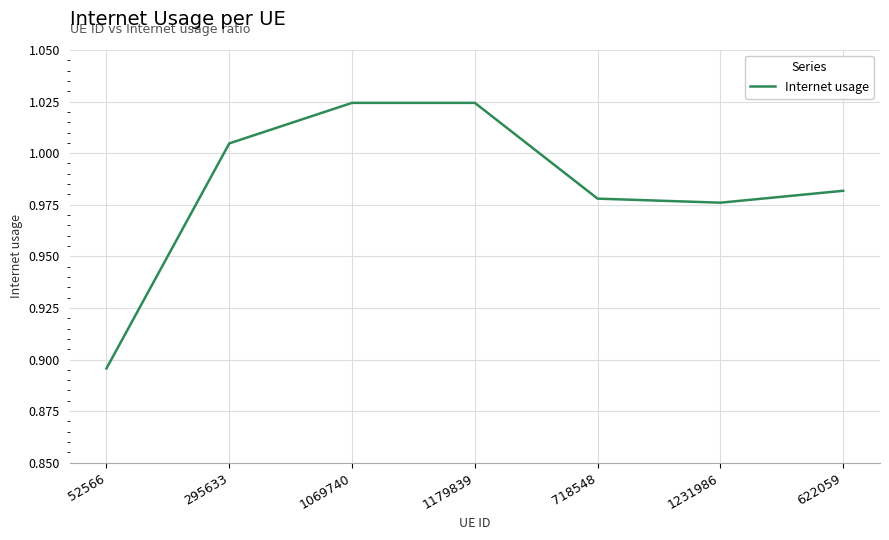

True or false: the data shows 0.5 at 1069740.

False